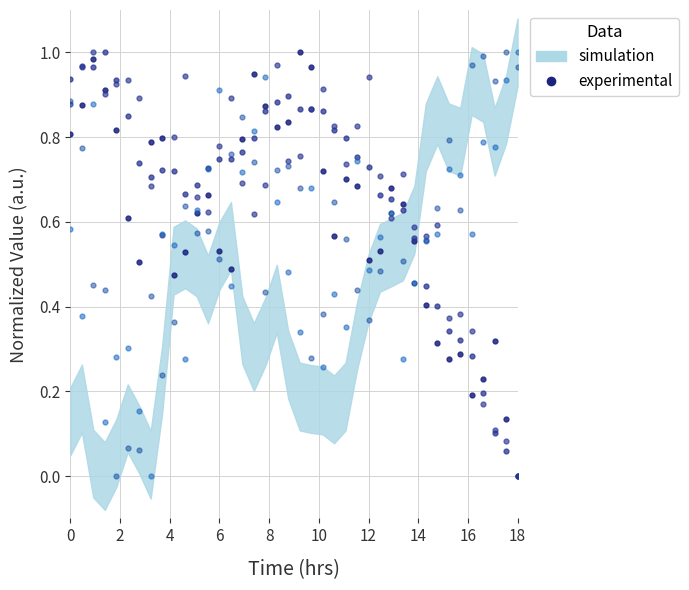

Read the az2 value at 0.

0.6